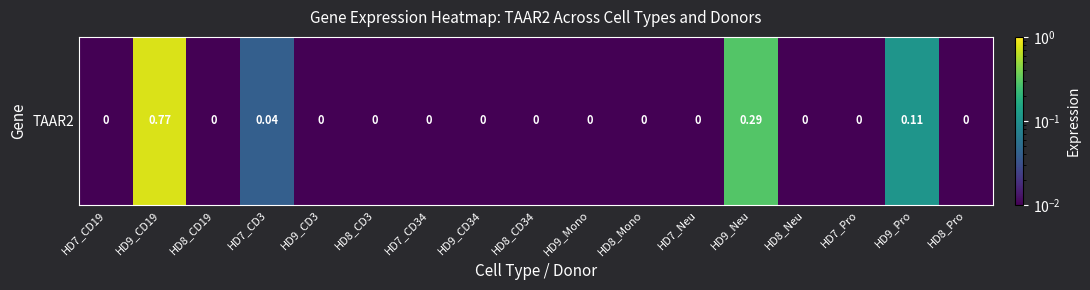

Rank the categories by value from lowest to highest.

HD7_CD19, HD8_CD19, HD9_CD3, HD8_CD3, HD7_CD34, HD9_CD34, HD8_CD34, HD9_Mono, HD8_Mono, HD7_Neu, HD8_Neu, HD7_Pro, HD8_Pro, HD7_CD3, HD9_Pro, HD9_Neu, HD9_CD19